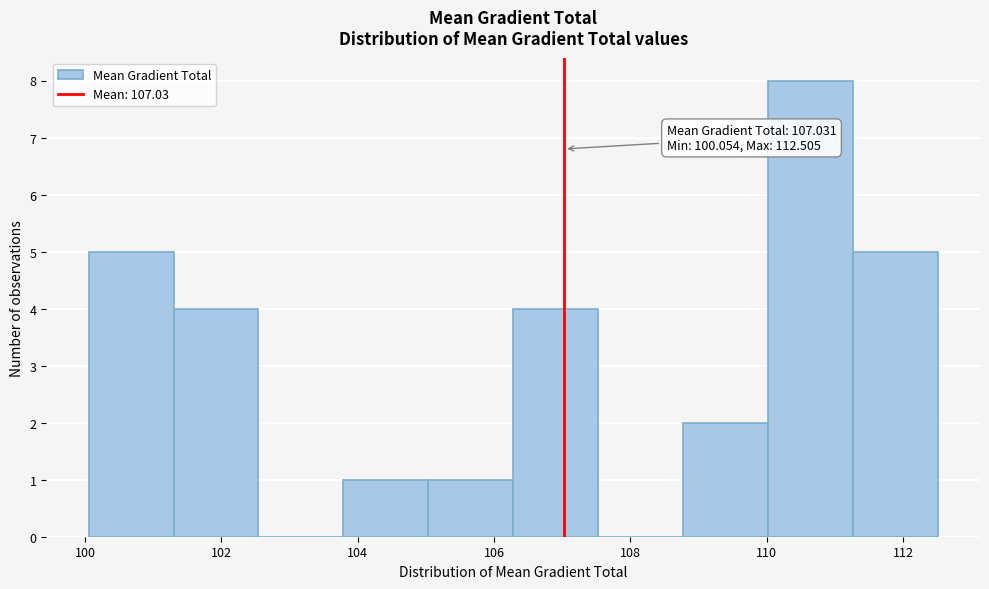

Over which range of the x-axis is the bar tallest?

110.0 to 111.2